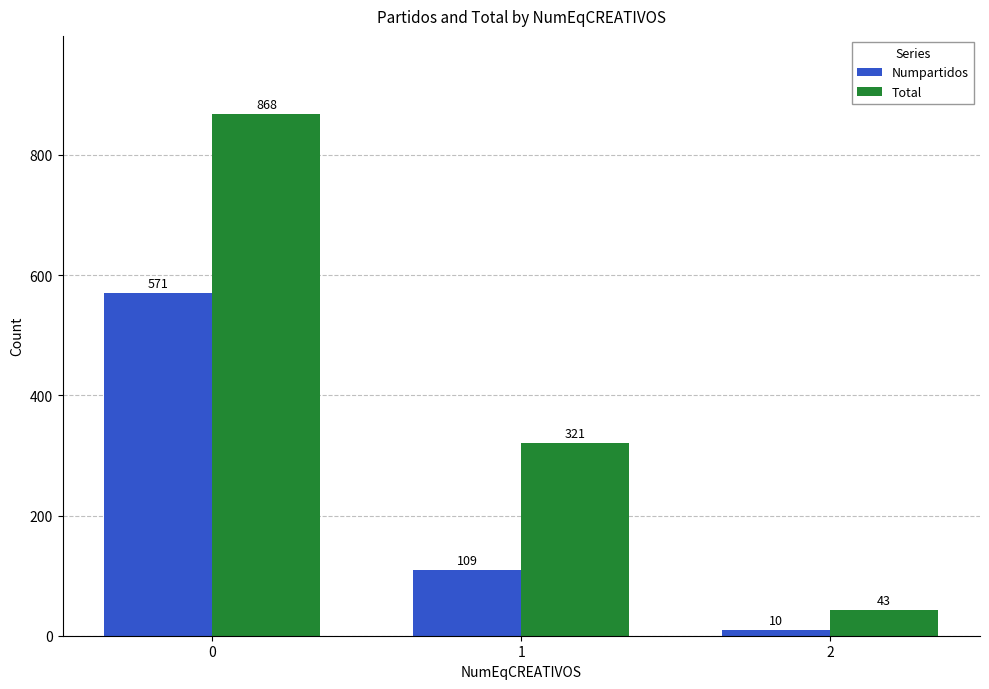

The value of Numpartidos at 0 is 571. True or false?

True